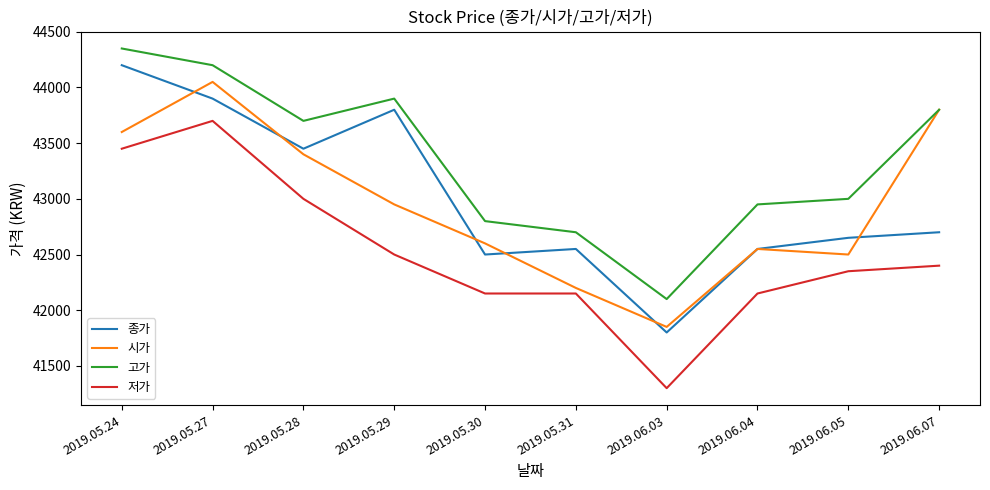

True or false: 저가 and 시가 cross at least once.

False